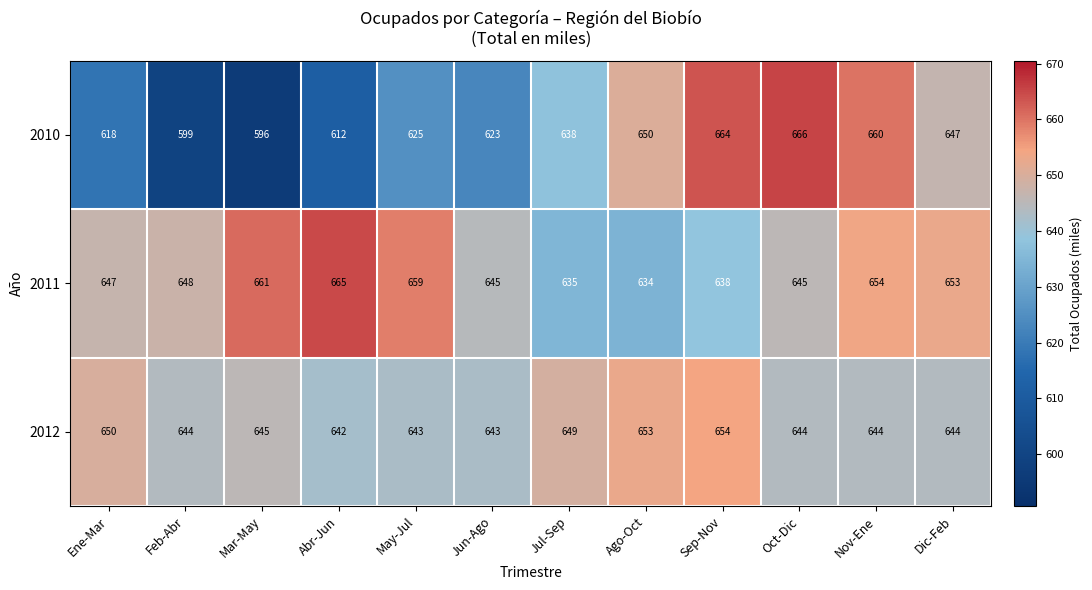

At Nov-Ene, list the series in order from largest to smallest.

2010, 2011, 2012